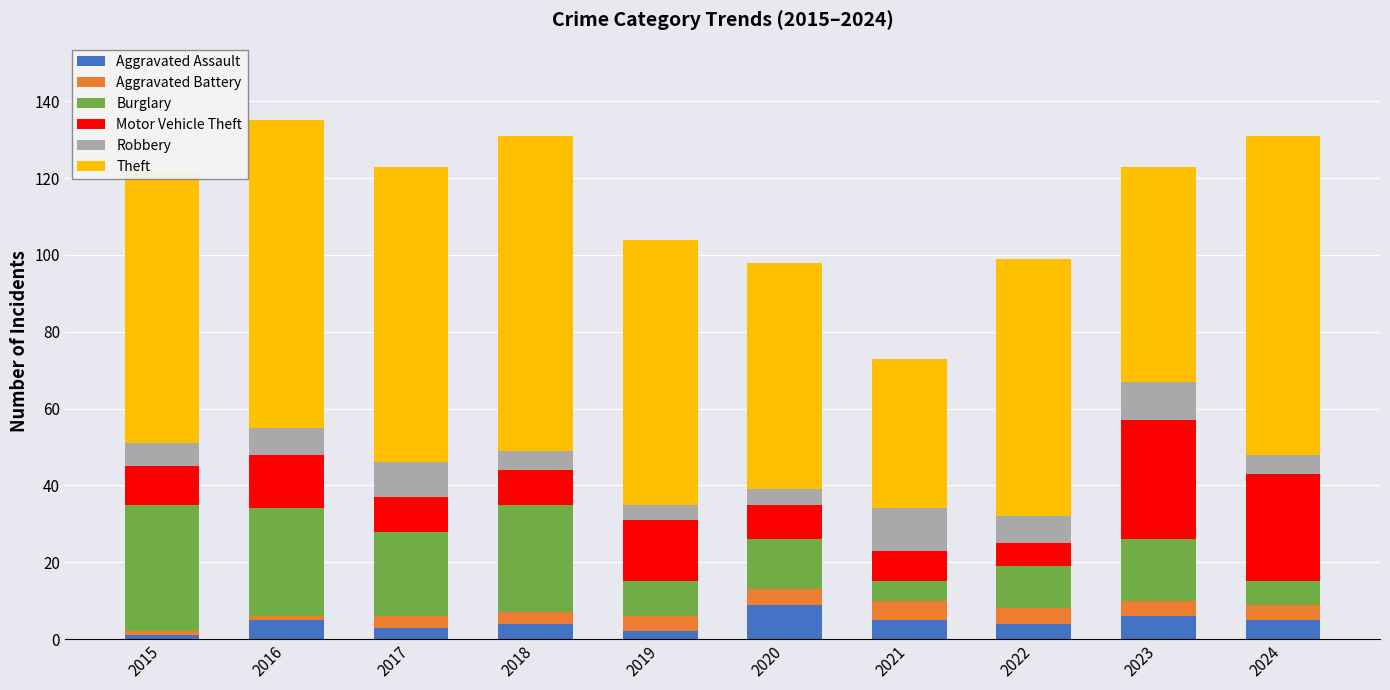

Is it true that Aggravated Assault equals 5 at 2016?

True